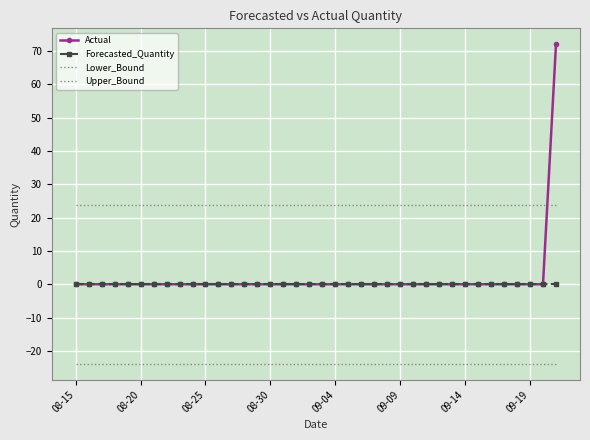

How many values in Actual are above zero?

1